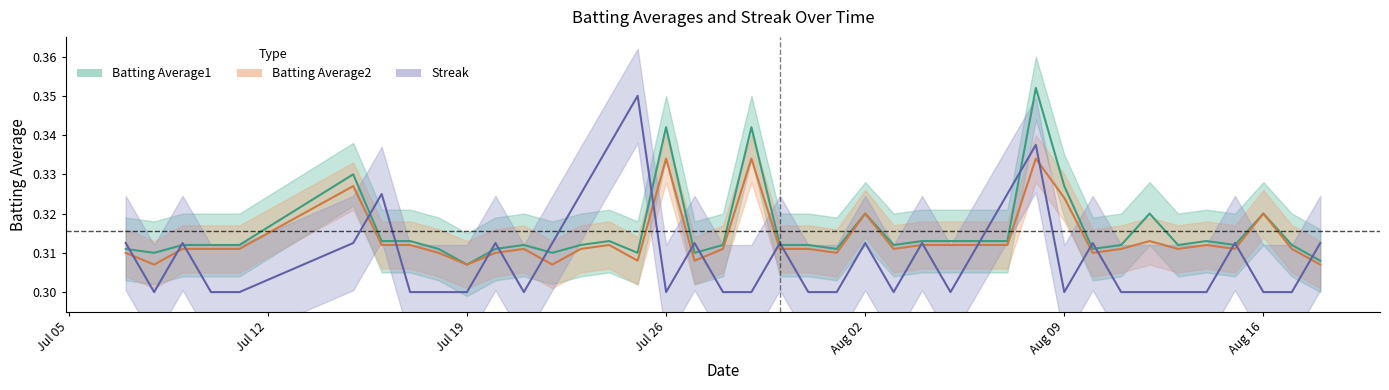

At which category does Batting Average2 reach its first local peak?

2010-07-15